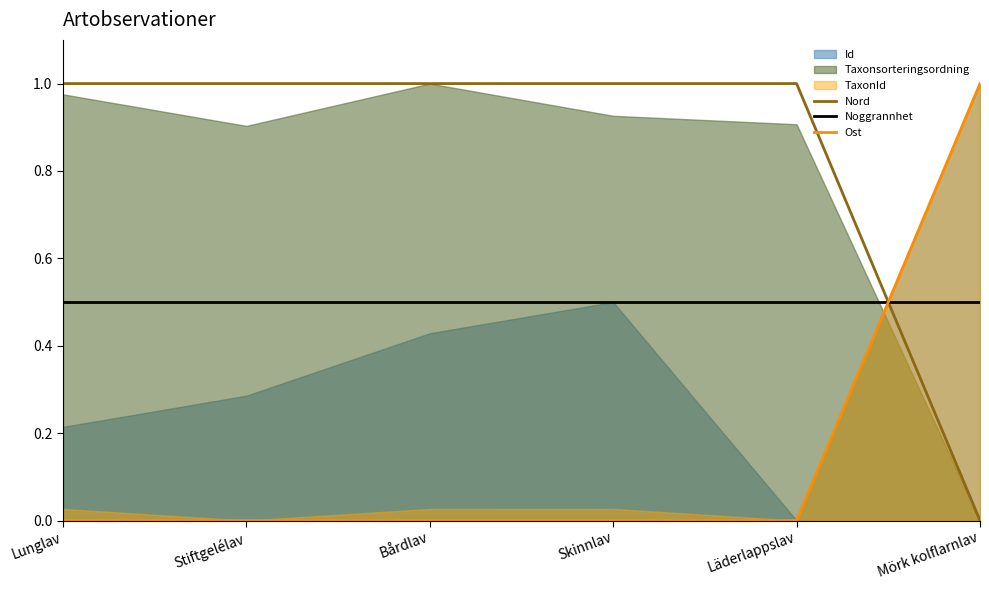

What position from the left is Läderlappslav?

5